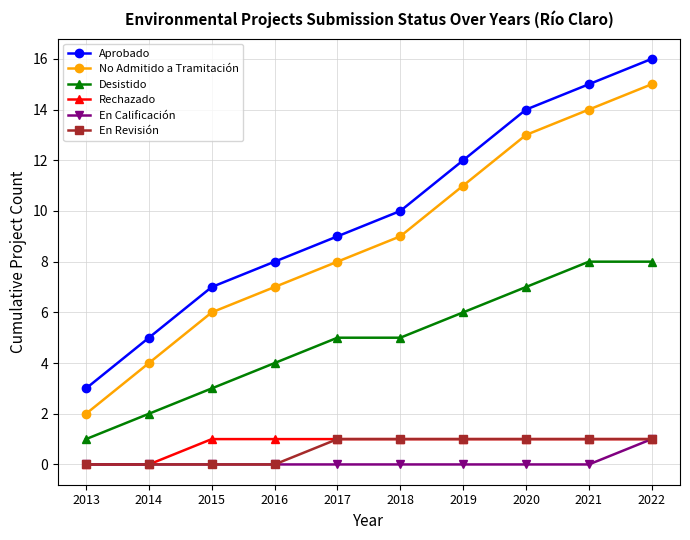

Count the En Revisión values in the range 0 to 1.

10